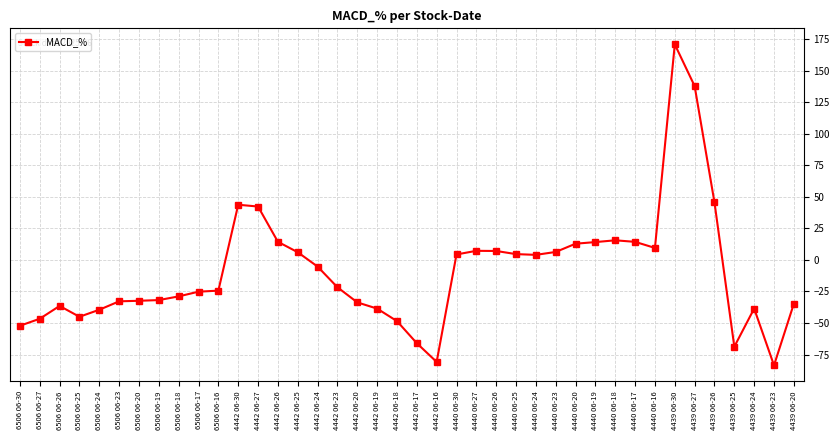

Between 6506 06-18 and 6506 06-27, which is larger?

6506 06-18